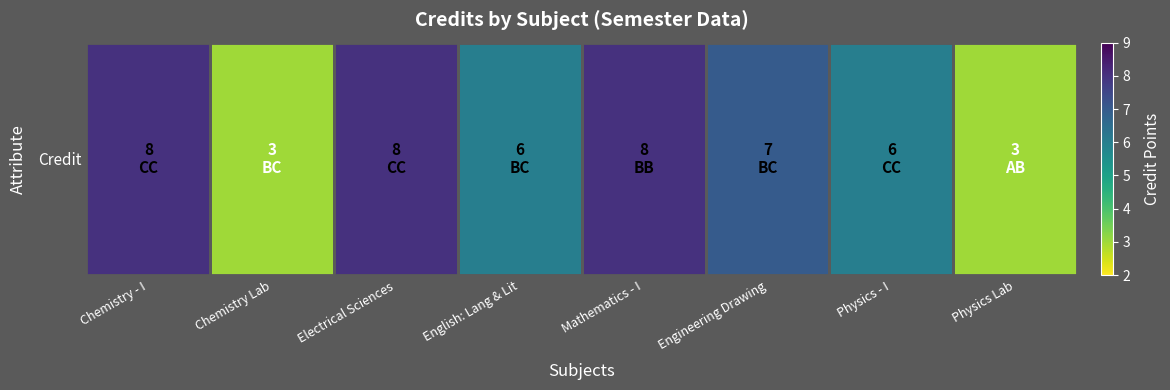

Rank the categories by value from lowest to highest.

Chemistry Lab, Physics Lab, English: Lang & Lit, Physics - I, Engineering Drawing, Chemistry - I, Electrical Sciences, Mathematics - I